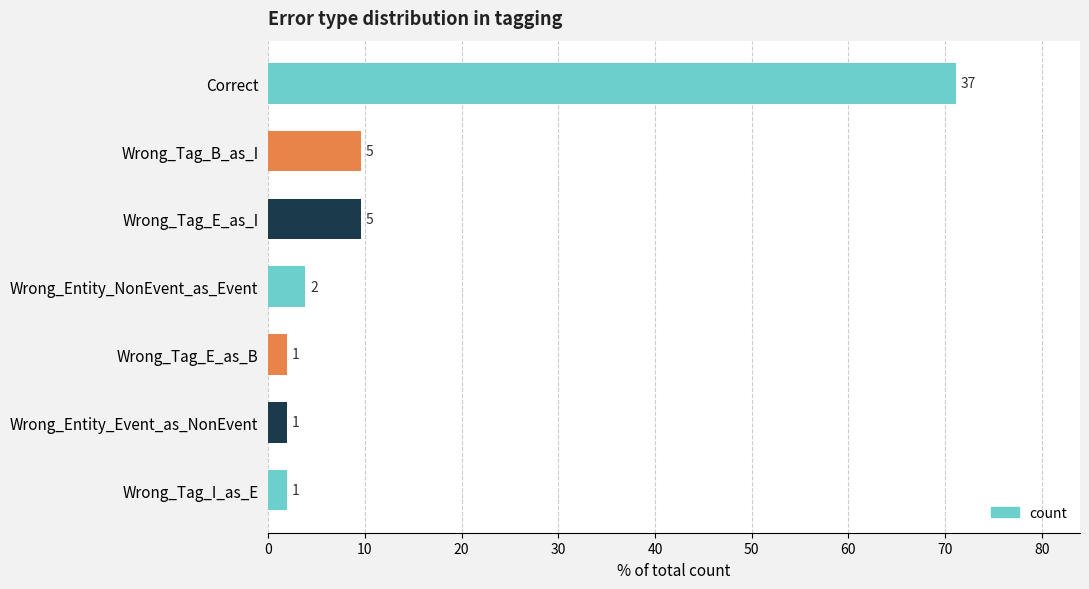

Are the bars horizontal?

Yes